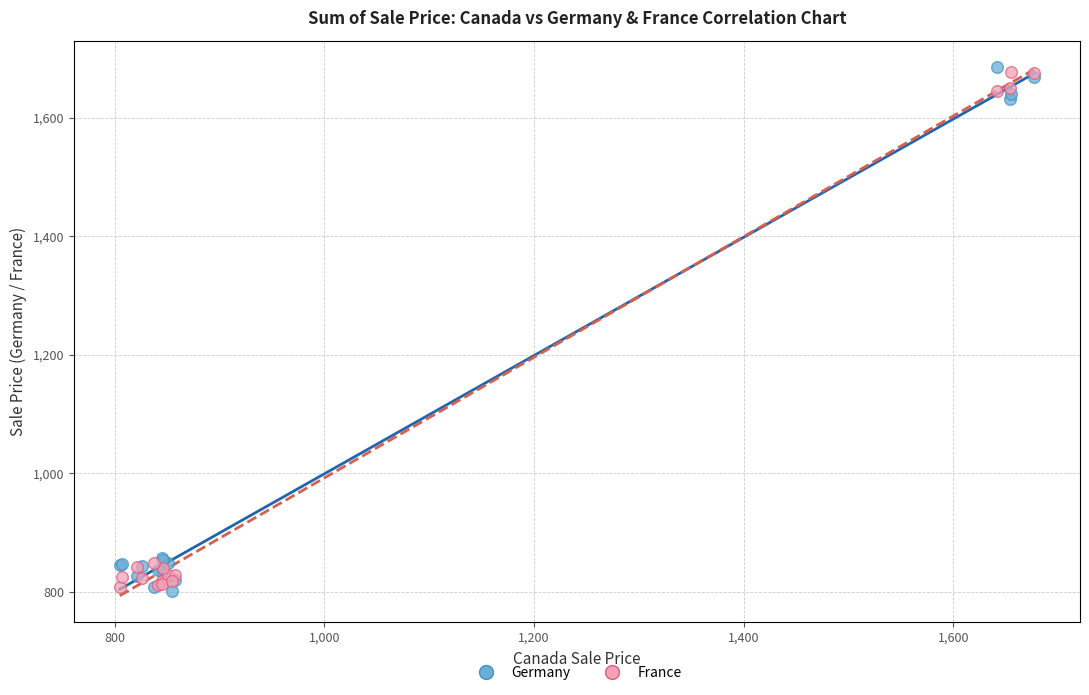

What is the X range (max minus min) for the scatter plot?

872.7